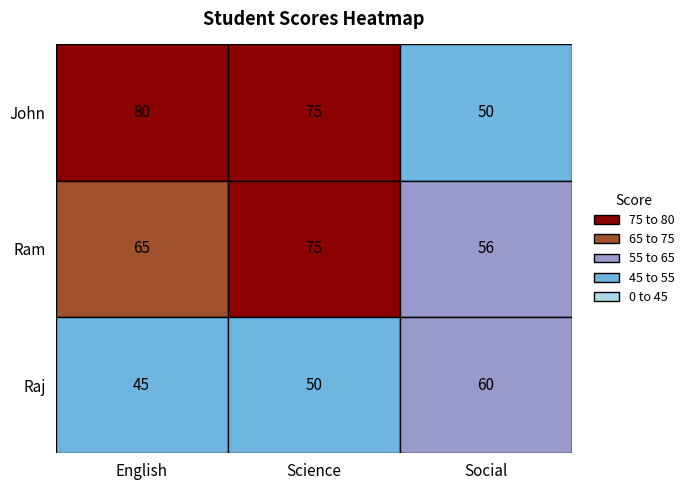

What is the sum of the Raj values at Science and Social?

110